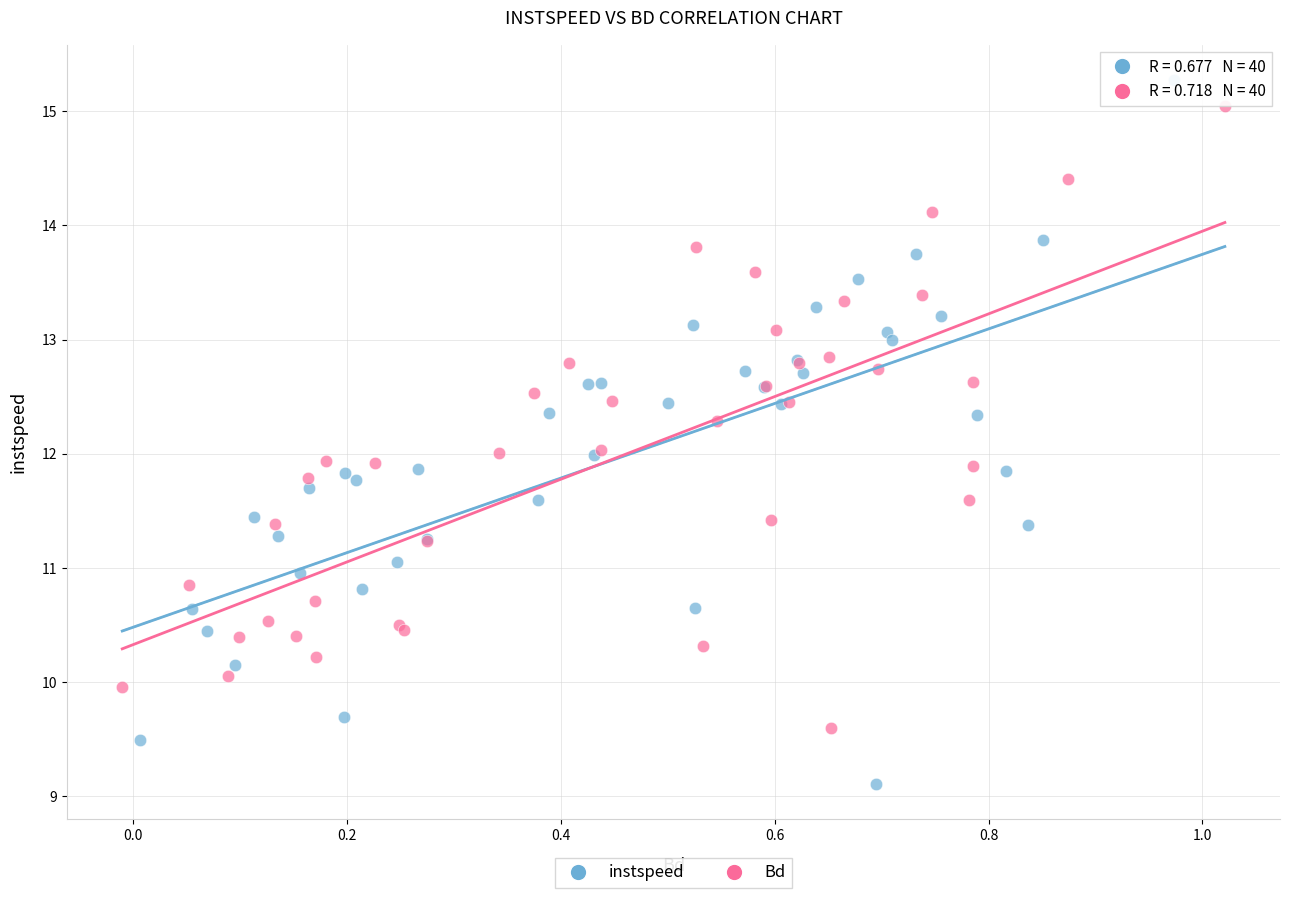

What are all the series names shown in the legend?

instspeed, Bd